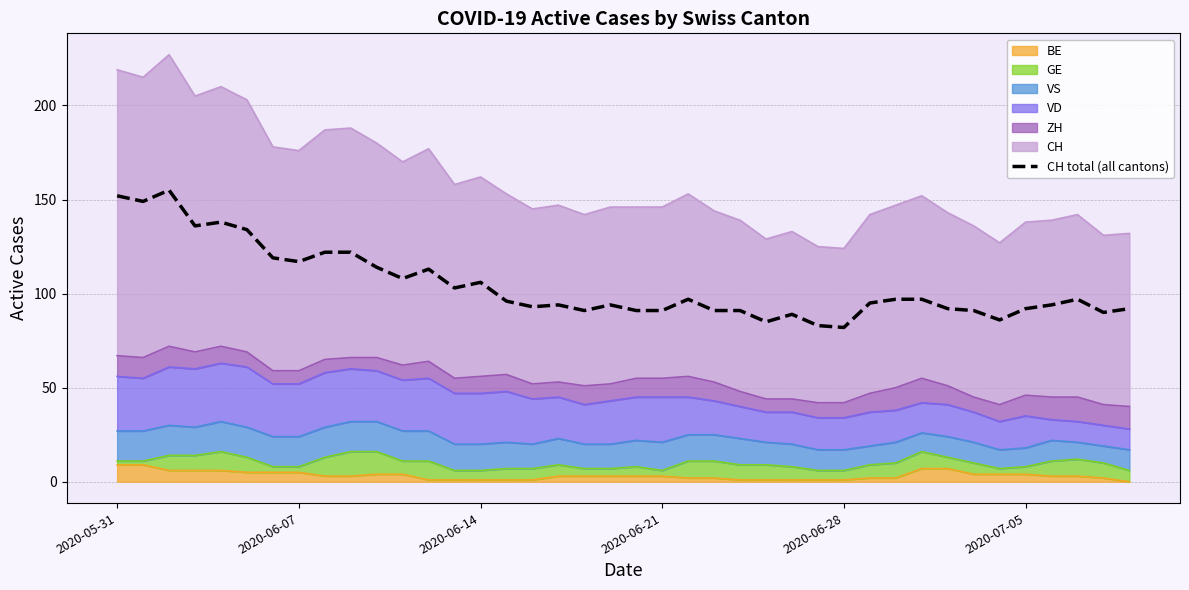

How many values exceed 96?

19